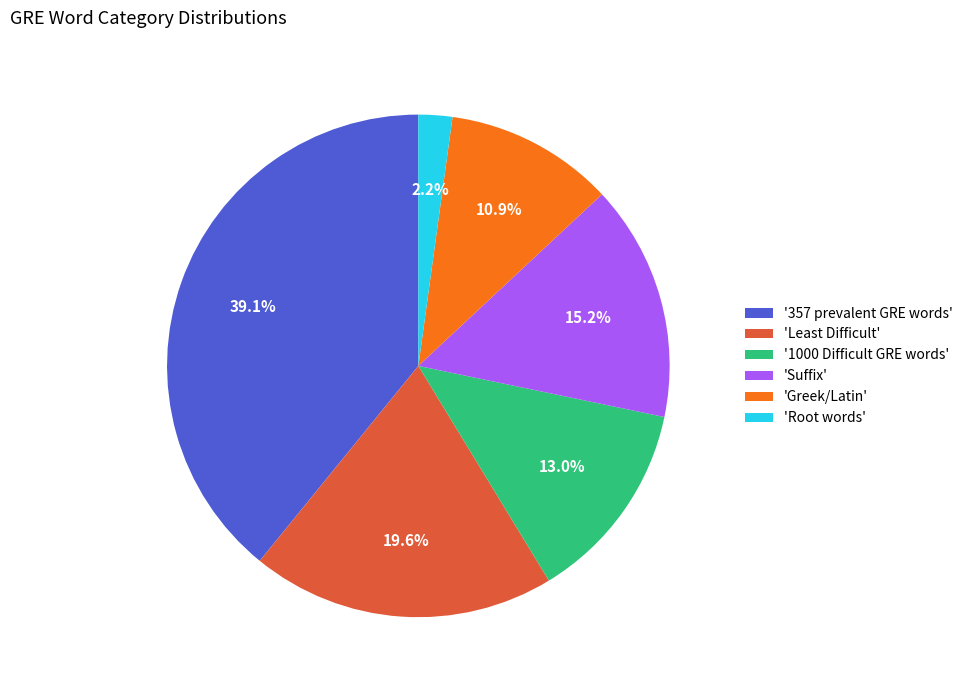

What is the total percentage of '357 prevalent GRE words' and 'Least Difficult'?

58.7%